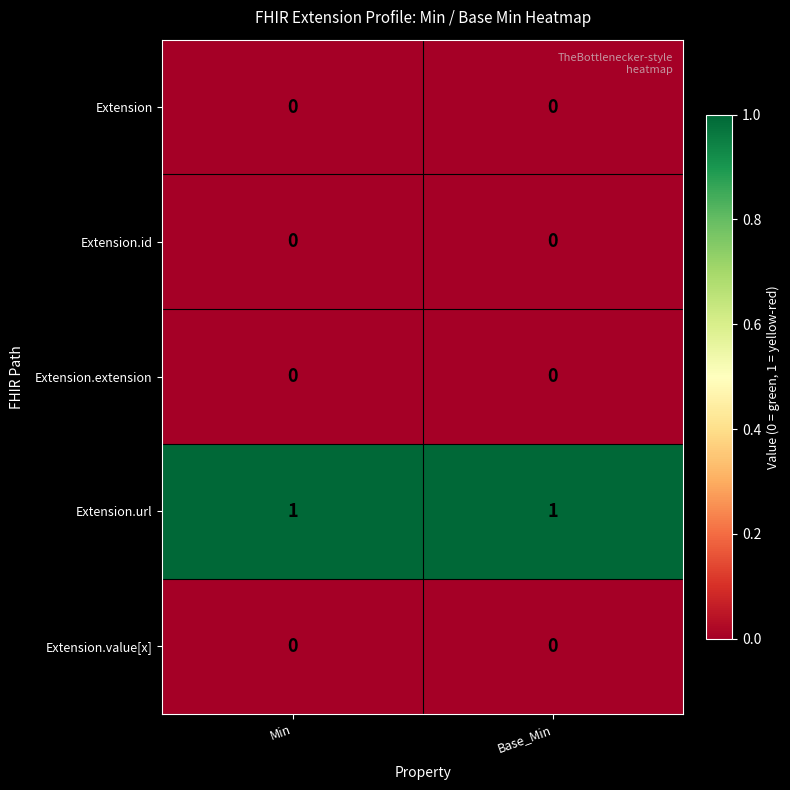

Reading right to left, extract all data points from this chart.

Extension: Base_Min=0	Min=0
Extension.id: Base_Min=0	Min=0
Extension.extension: Base_Min=0	Min=0
Extension.url: Base_Min=1	Min=1
Extension.value[x]: Base_Min=0	Min=0